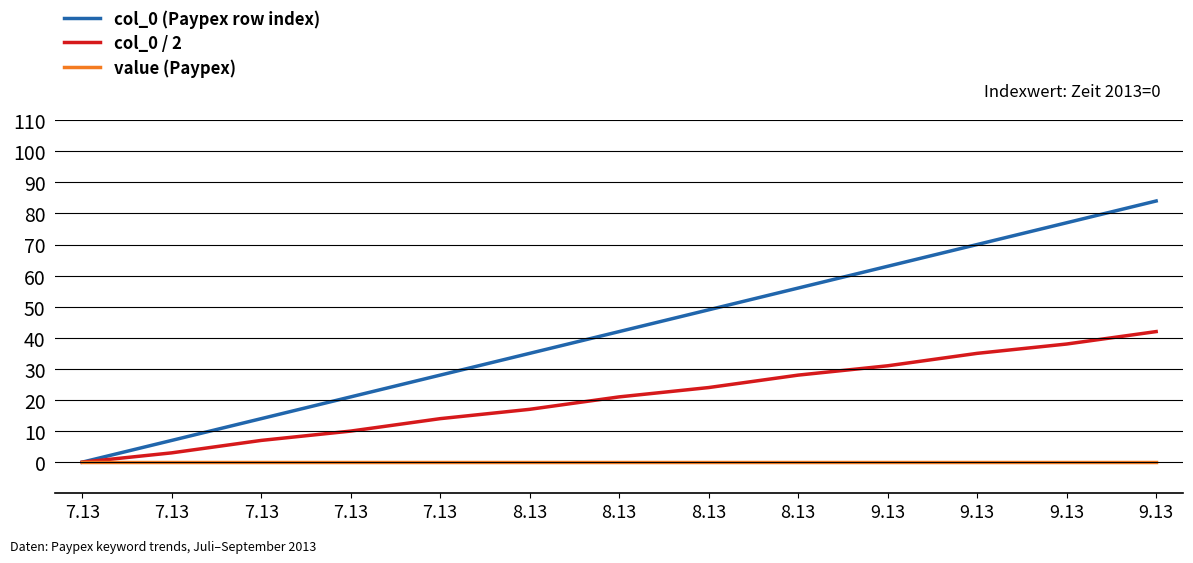

What value does the col_0 (Paypex row index) series have at 9.13, to the nearest 5?

75